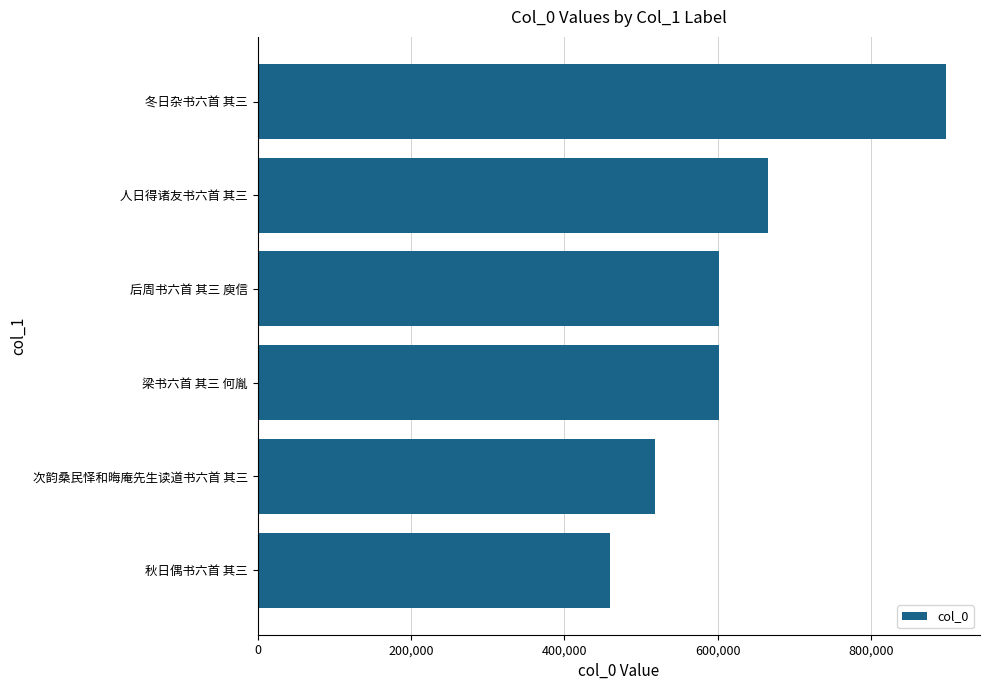

Is it true that the value at 冬日杂书六首 其三 is 1348054?

False